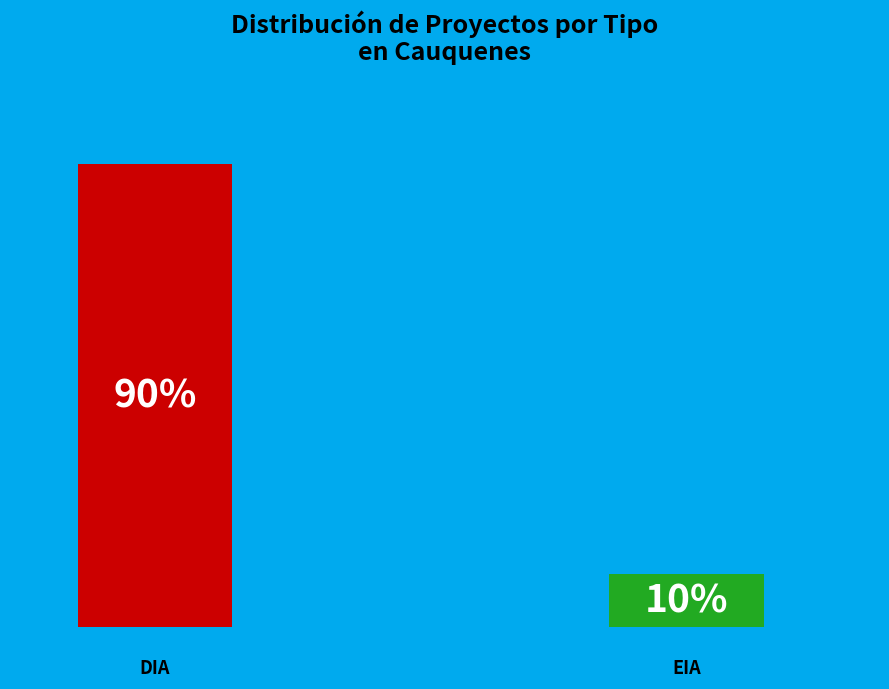

What is the majority slice?

DIA